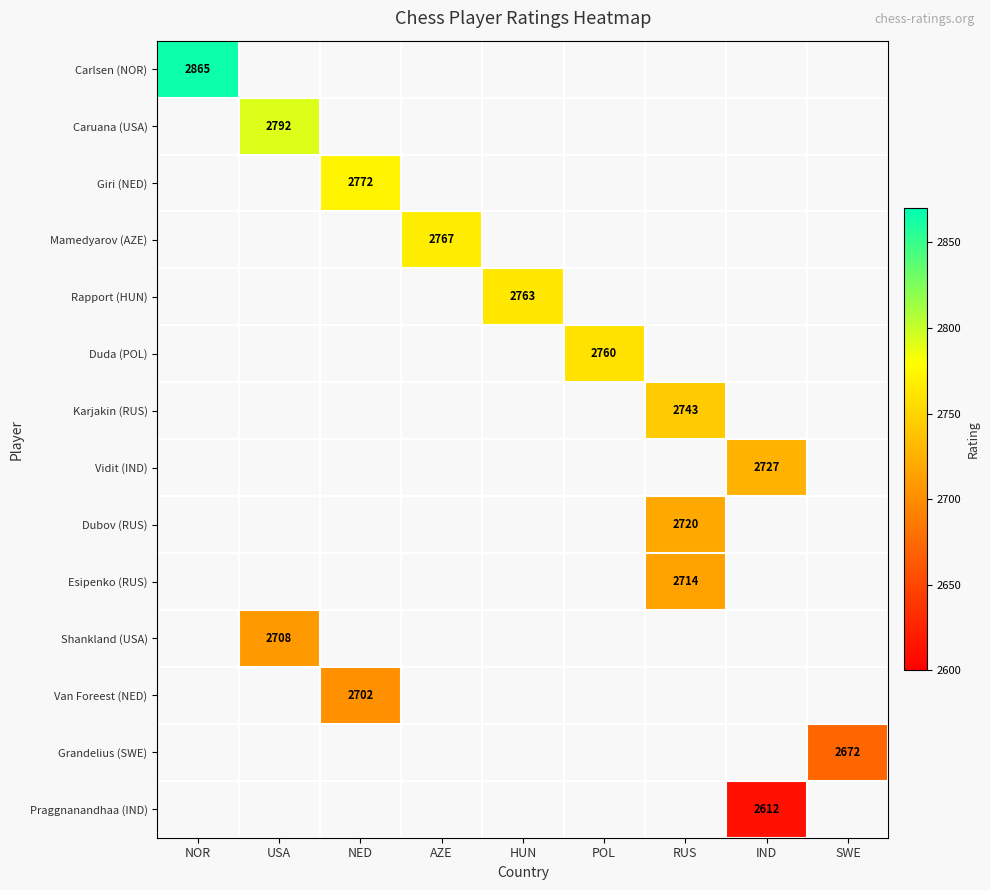

At how many categories does at least one series exceed 2731?

7